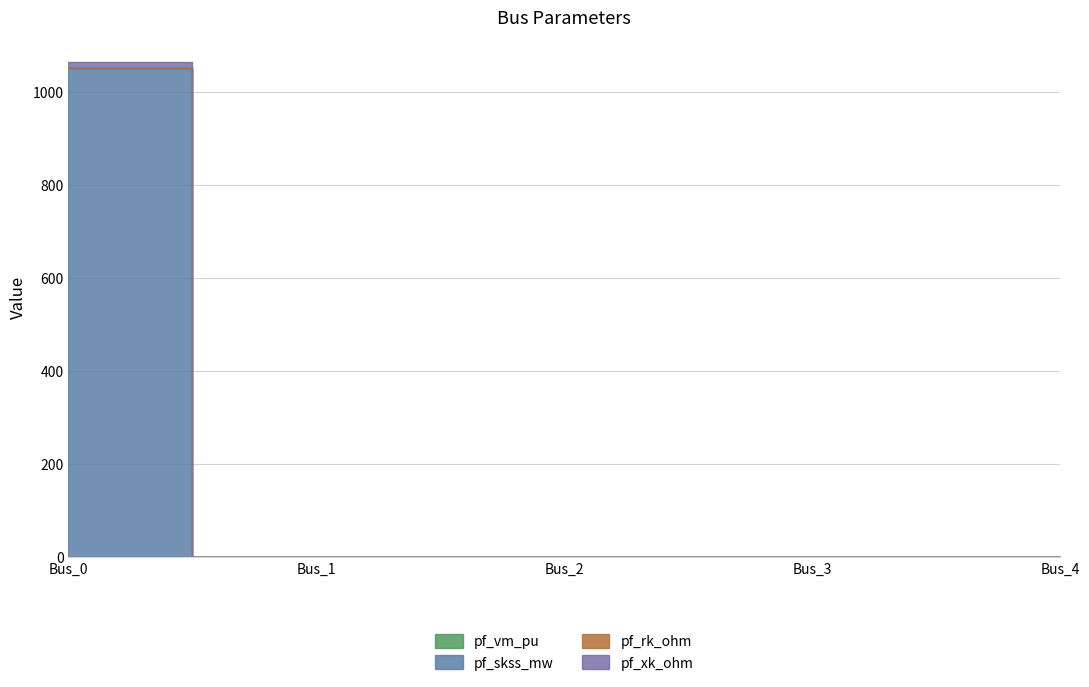

What is the difference between the maximum and minimum values in the pf_xk_ohm series?

1049.3